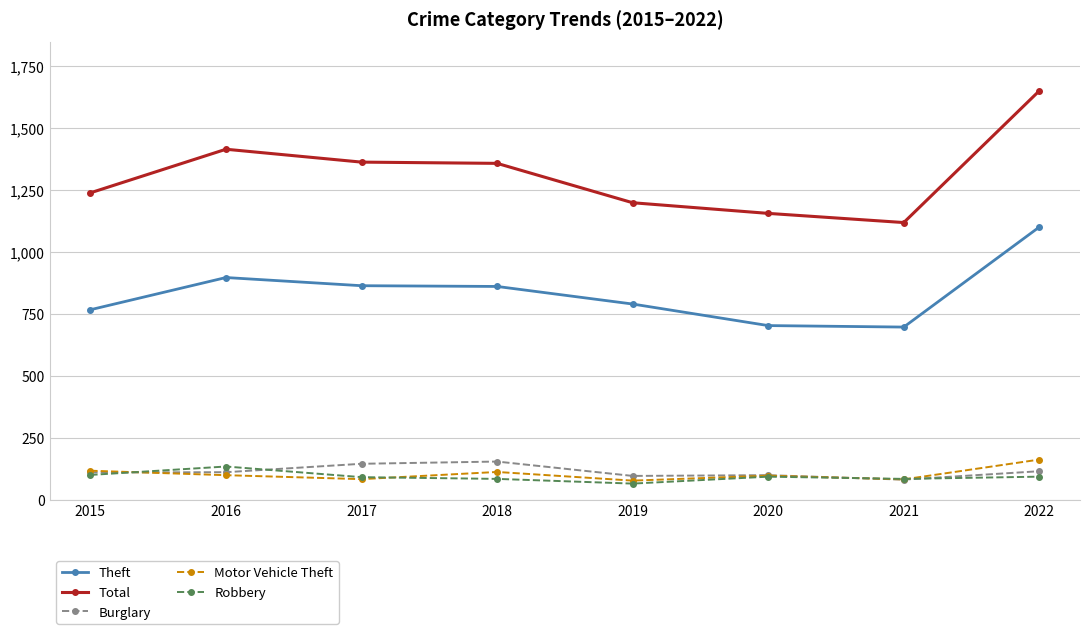

Does the chart have visible grid lines?

Yes